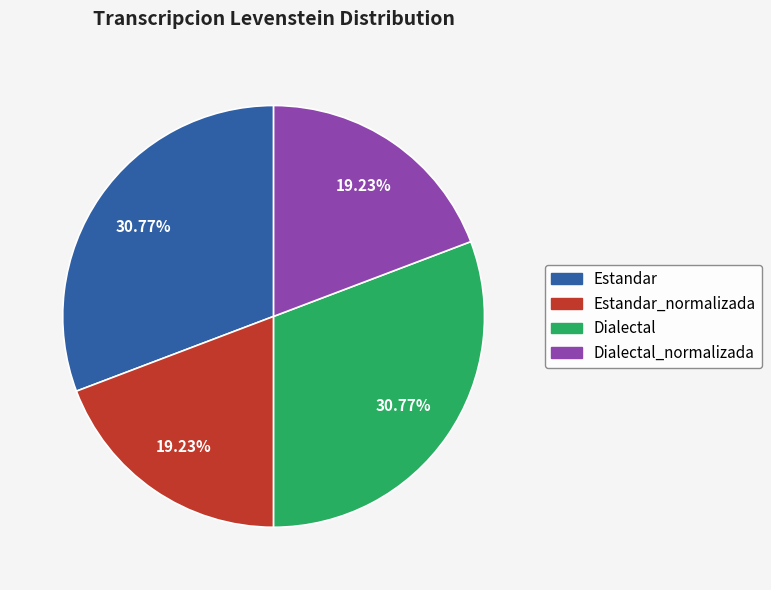

Does any single category account for the majority?

No